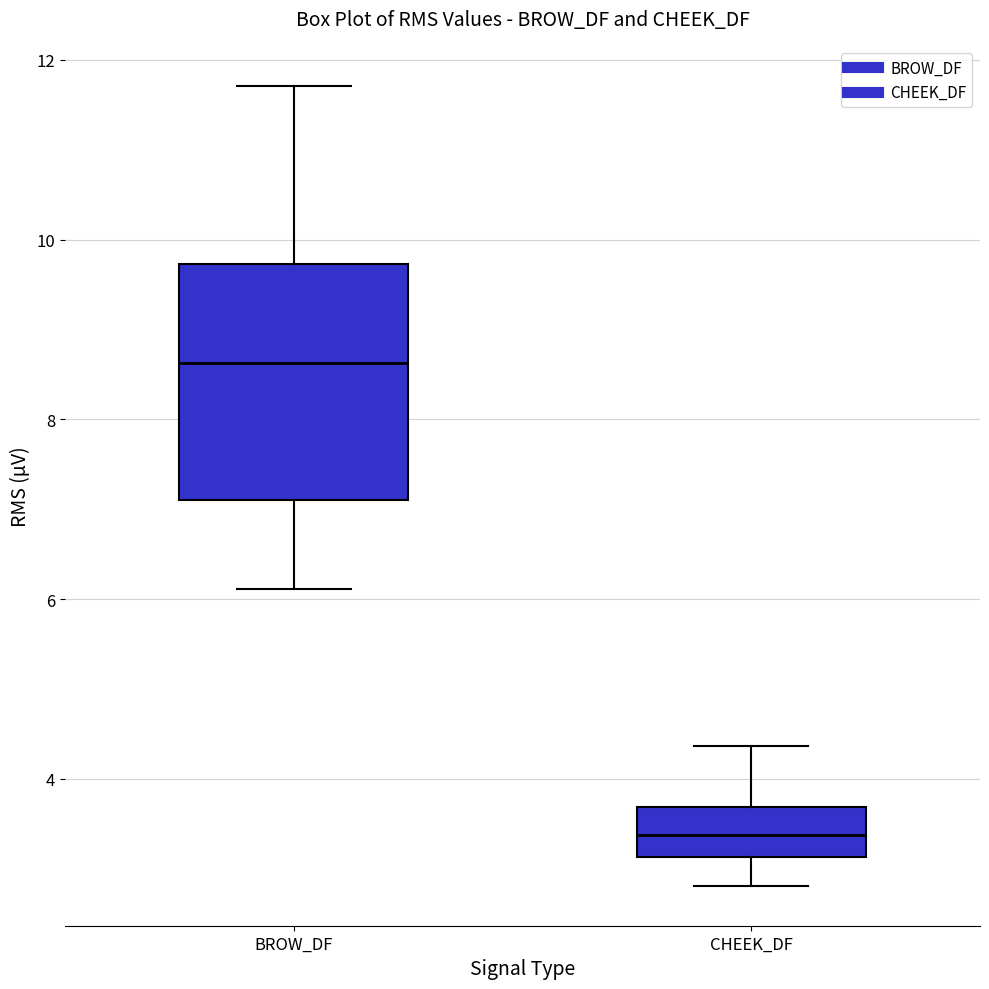

Reading left to right, read every box against the y-axis: the position of its median line, the range the box covers, and the ends of its whiskers. The values are not printed on the chart, so give them approximately, as read against the axis.

BROW_DF: median 8.6, box 7.2 to 9.8, whiskers 6.2 to 11.8
CHEEK_DF: median 3.4, box 3.2 to 3.6, whiskers 2.8 to 4.4